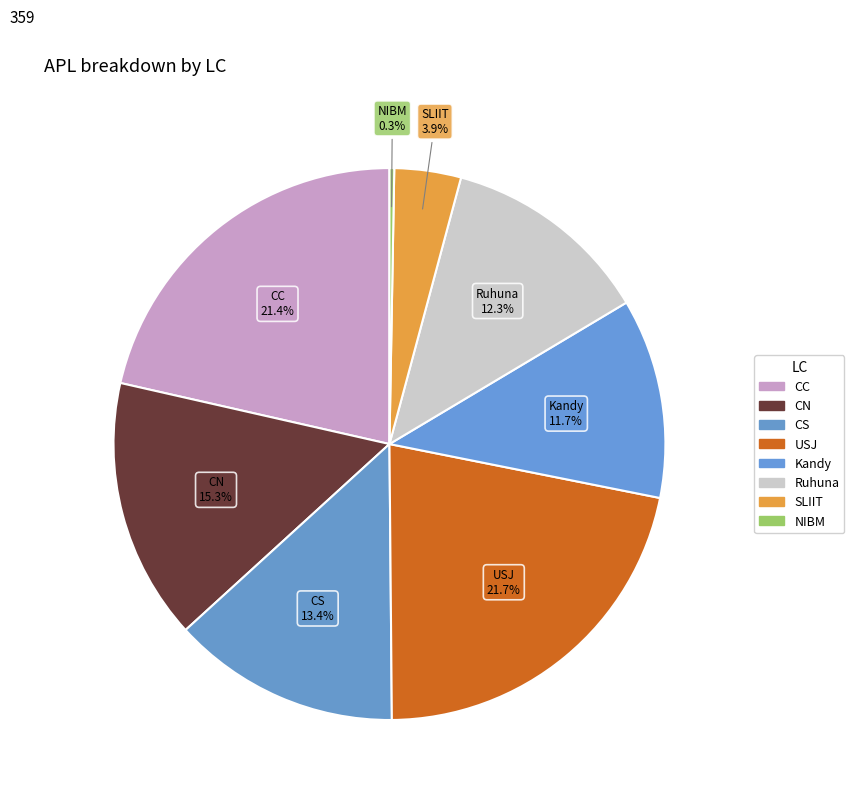

What percentage do CN and CS together represent?

28.7%